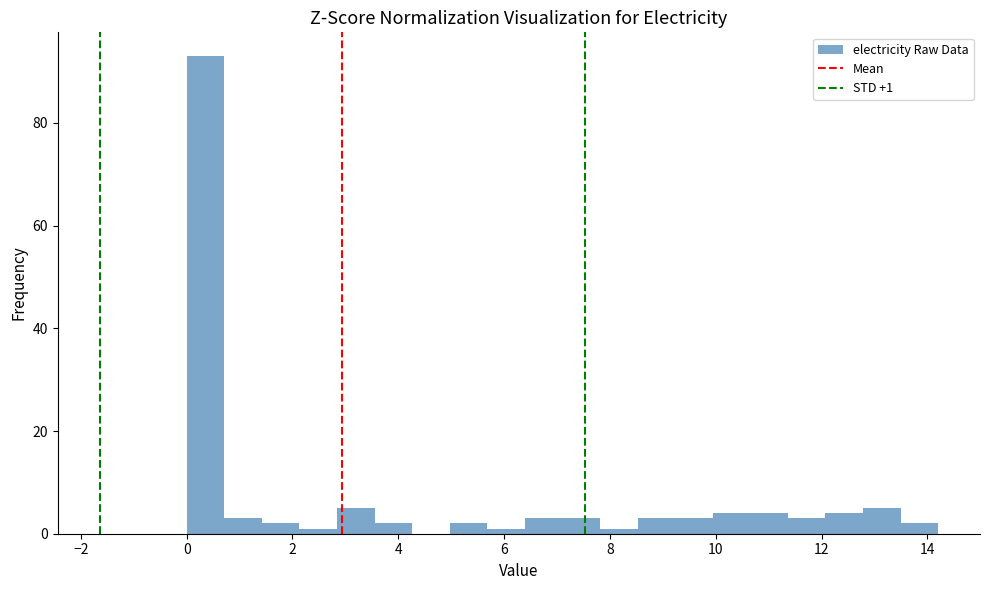

Around what value on the x-axis is the tallest bar? Give the approximate position of its centre, as read against the axis.

0.4